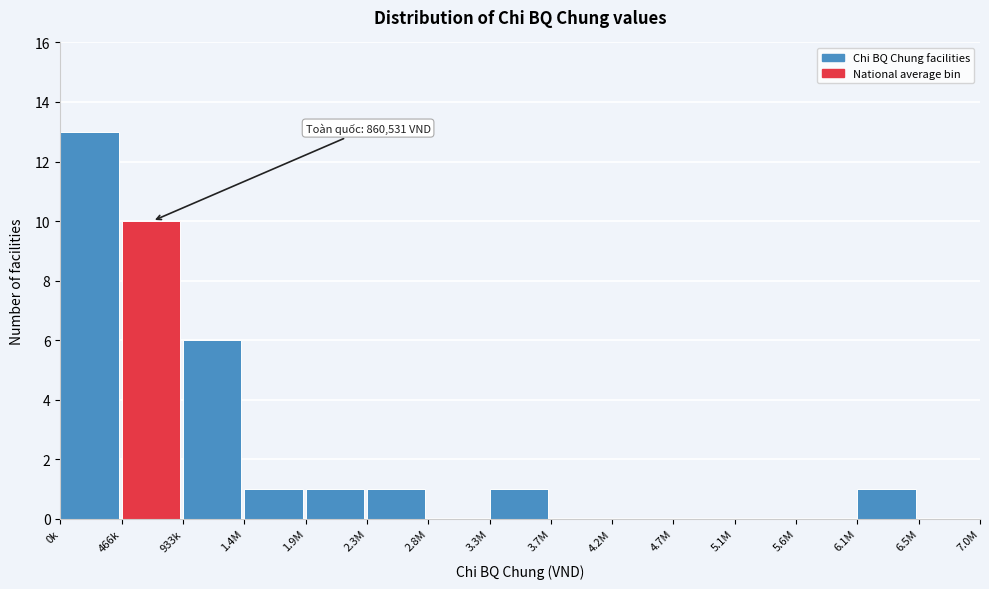

Reading right to left, what are all the values shown in this chart?

6.5M=0	6.1M=1	5.6M=0	5.1M=0	4.7M=0	4.2M=0	3.7M=0	3.3M=1	2.8M=0	2.3M=1	1.9M=1	1.4M=1	933k=6	466k=10	0k=13